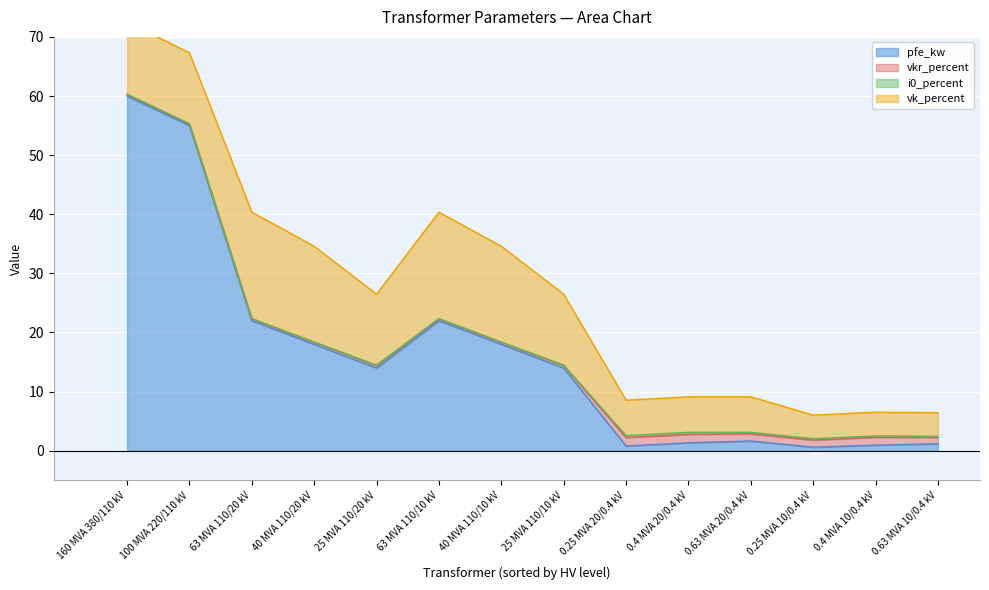

The pfe_kw series shows 18.0 at 40 MVA 110/10 kV. True or false?

True